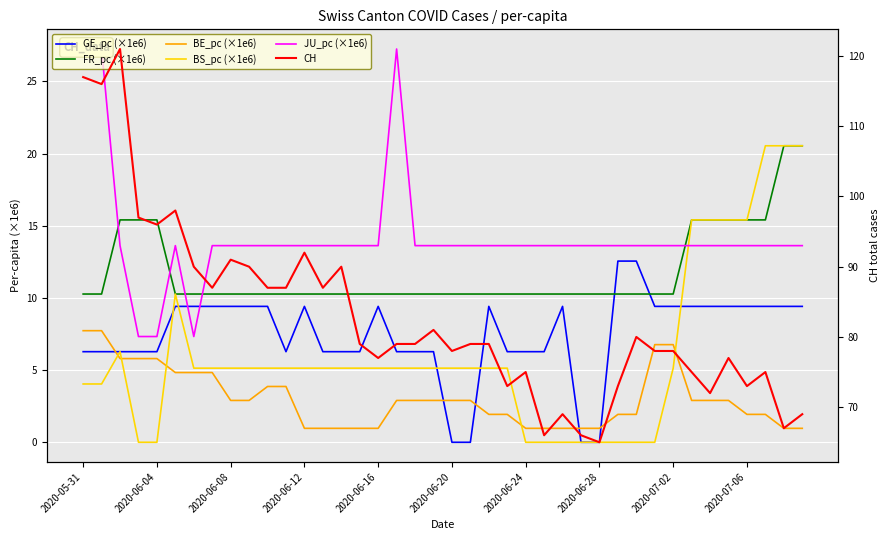

Rank the series at 23 from lowest to highest value.

BE_pc (×1e6), BS_pc (×1e6), GE_pc (×1e6), FR_pc (×1e6), JU_pc (×1e6), CH